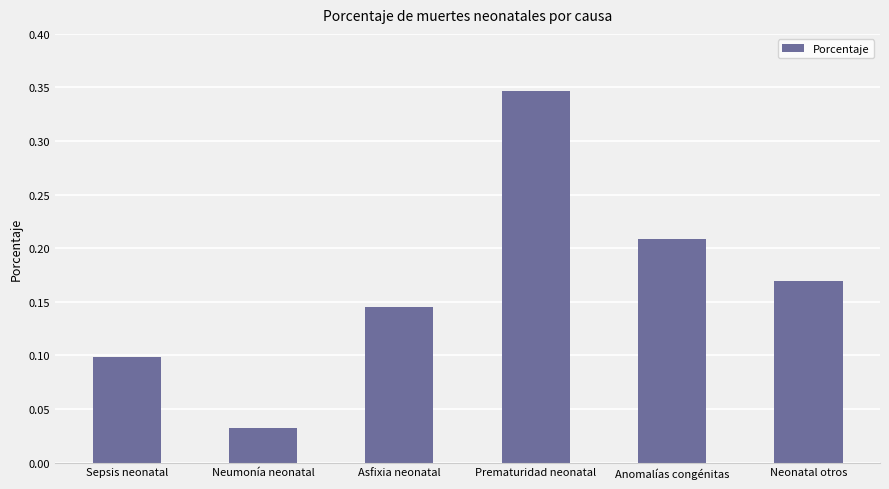

Where is the data nearest to the value 0?

Neumonía neonatal